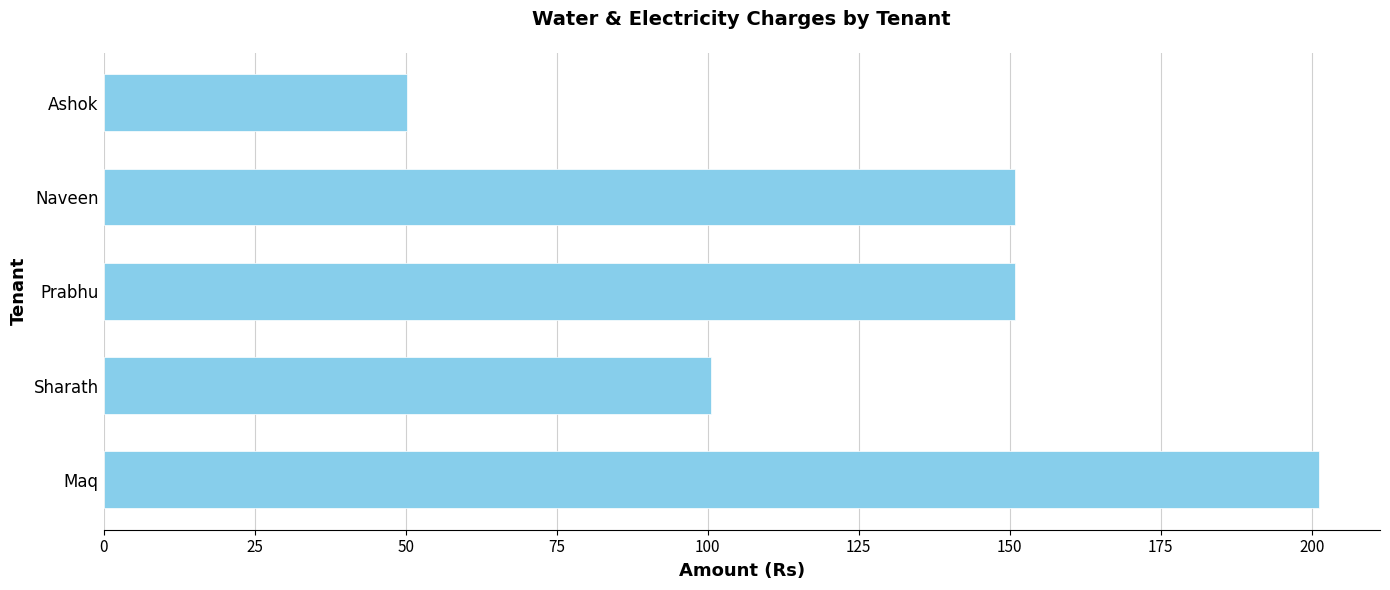

What is the ratio of the value at Ashok to the value at Prabhu?

0.3